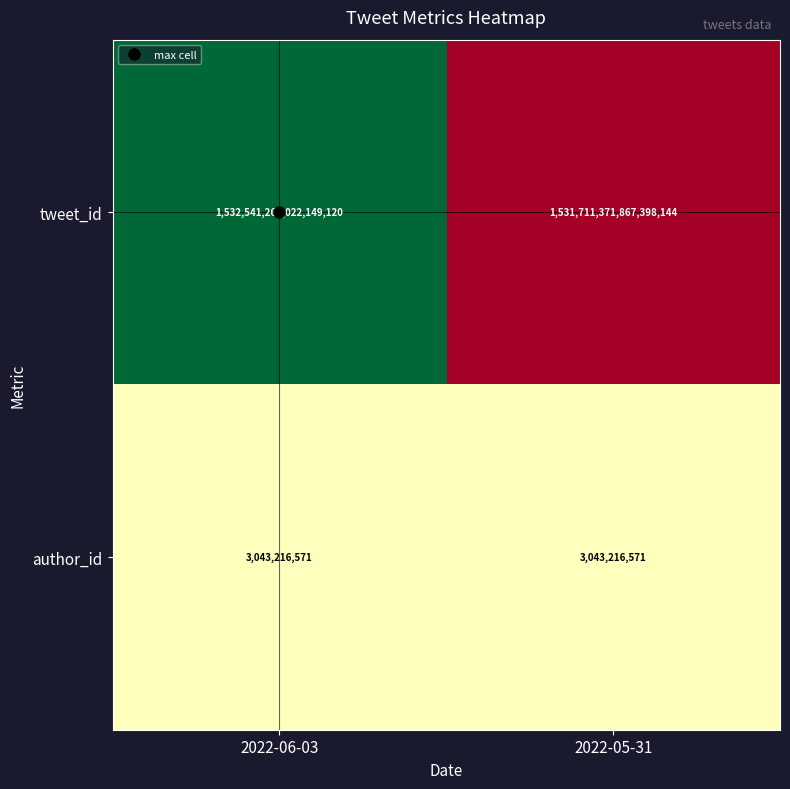

Which series has the largest total across all categories?

tweet_id